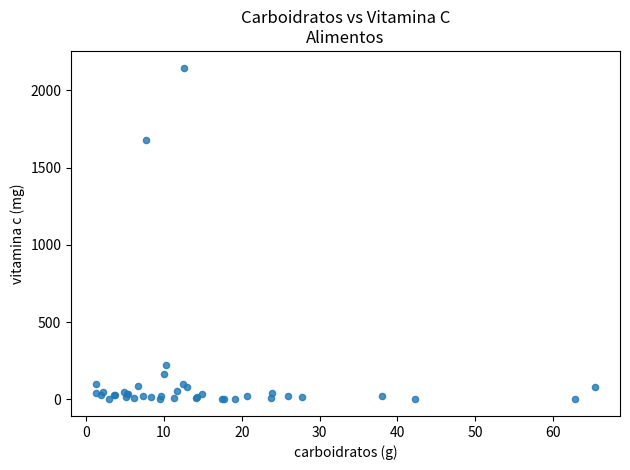

What Y value in the scatter plot is closest to 1073?

1677.6